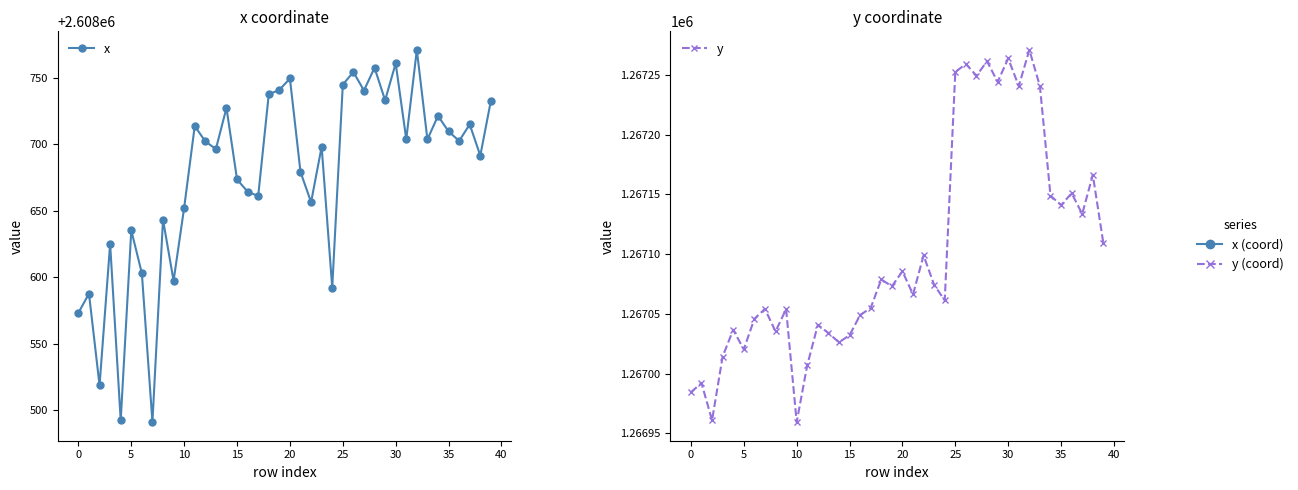

Reading left to right, what are all the values shown in this chart?

x: 2608573.1	2608587.6	2608518.5	2608625.0	2608492.1	2608635.3	2608602.9	2608490.8	2608643.3	2608597.2	2608652.3	2608713.8	2608702.2	2608696.5	2608727.5	2608673.6	2608664.4	2608661.1	2608737.8	2608741.0	2608749.6	2608679.2	2608656.4	2608698.2	2608592.1	2608745.0	2608754.5	2608740.6	2608757.7	2608733.2	2608761.0	2608703.9	2608771.1	2608703.7	2608721.5	2608709.8	2608702.6	2608715.0	2608691.5	2608732.8
y: 1266984.4	1266992.0	1266960.8	1267014.2	1267036.6	1267020.1	1267045.8	1267054.0	1267035.2	1267053.8	1266959.3	1267006.9	1267040.7	1267033.9	1267026.0	1267032.1	1267048.9	1267054.9	1267078.7	1267073.0	1267085.5	1267066.2	1267098.8	1267074.1	1267061.2	1267252.3	1267259.0	1267249.2	1267261.3	1267244.0	1267263.6	1267240.5	1267270.8	1267240.4	1267148.8	1267140.9	1267150.9	1267133.5	1267166.3	1267108.9